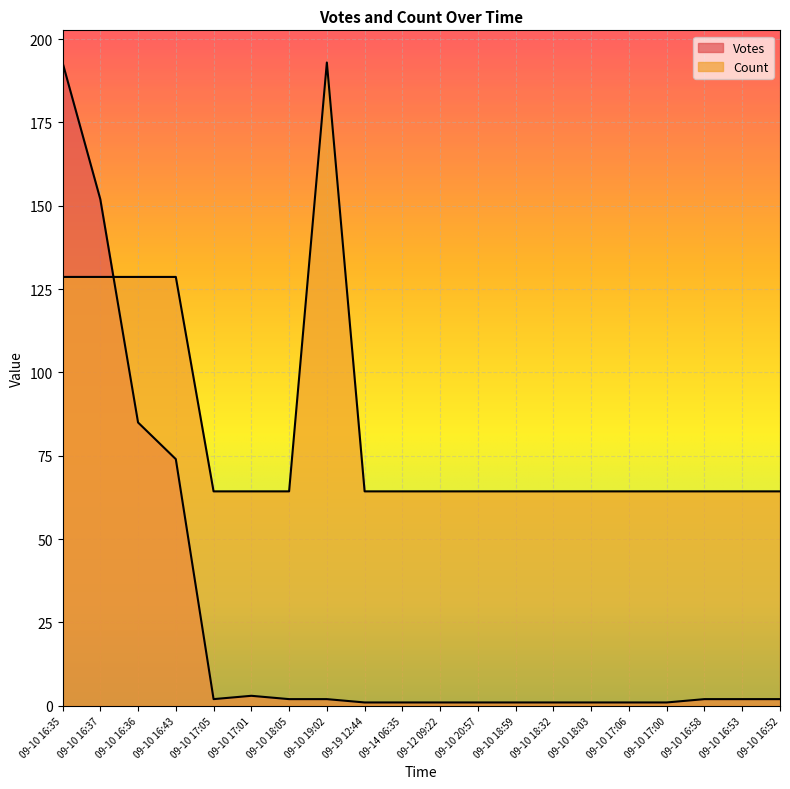

True or false: Votes has a value of 0.7 at 09-10 19:02.

False